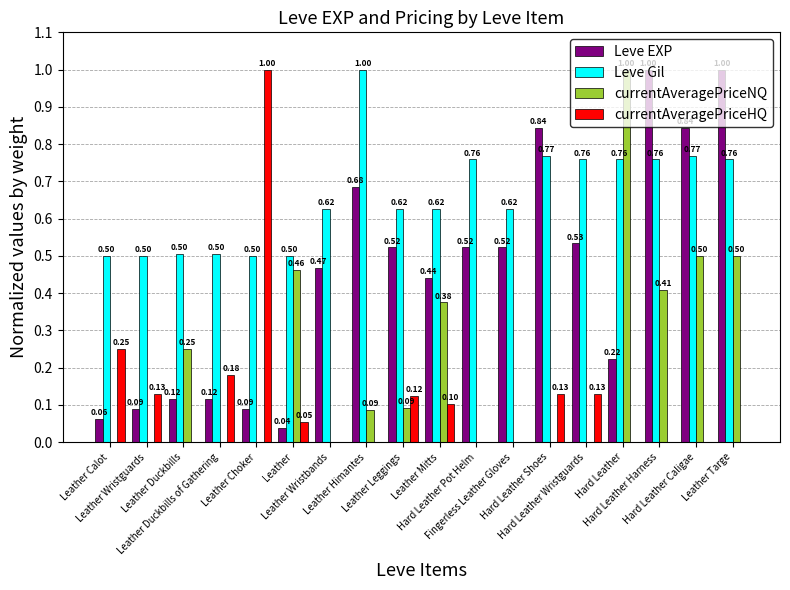

How many positive values does the currentAveragePriceHQ series have?

9